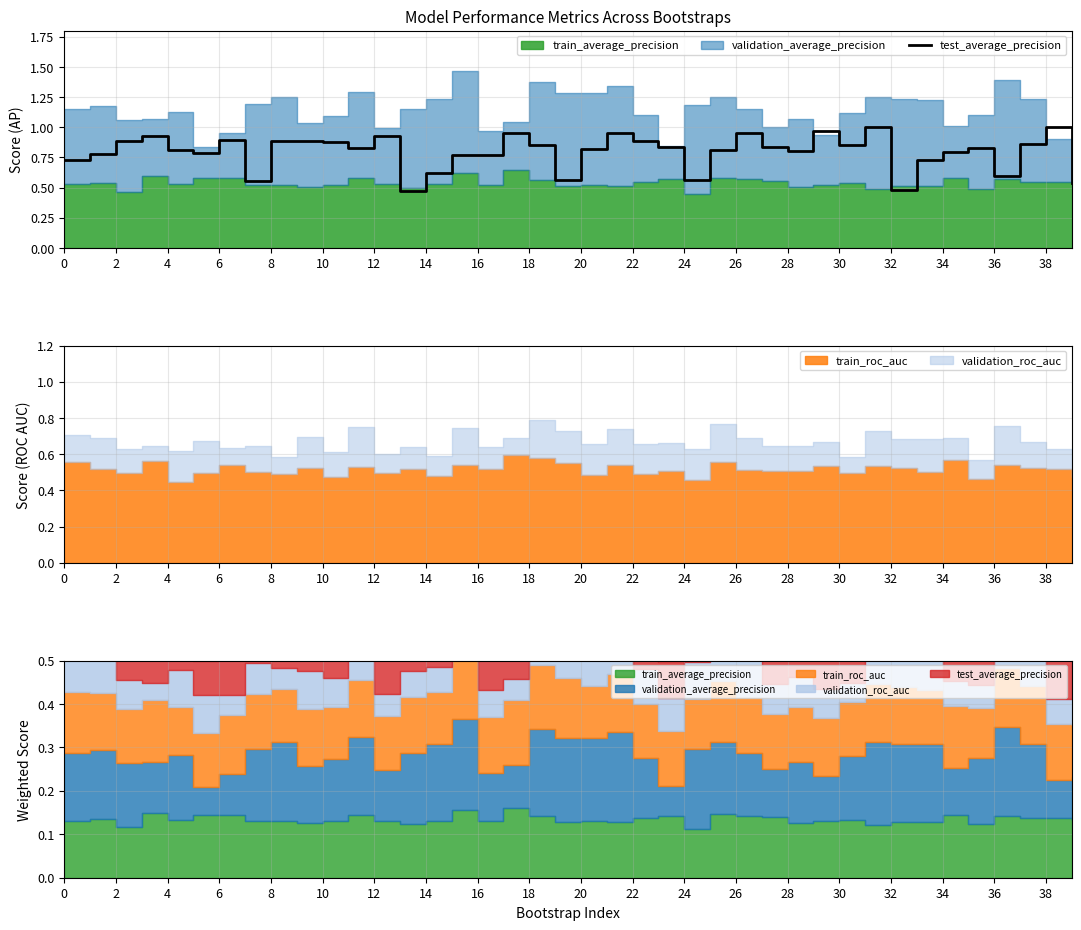

Is it true that the value at 36 is 0.6?

True